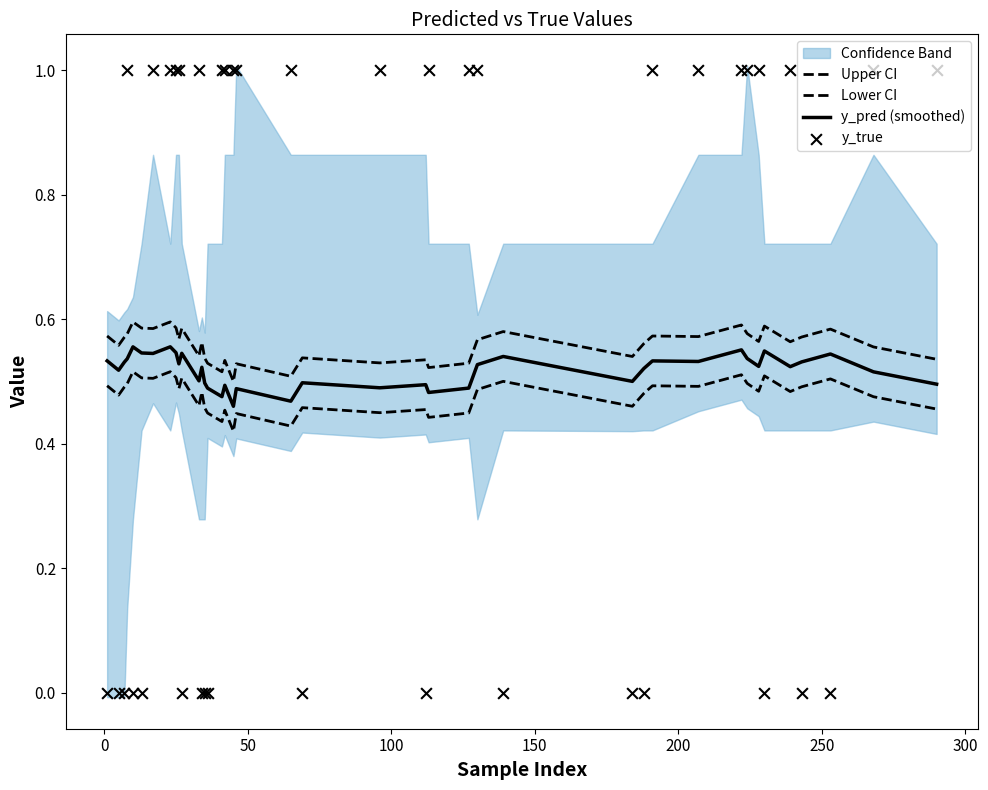

Is the value of Lower CI at 200 greater than the value of Upper CI at 28?

No